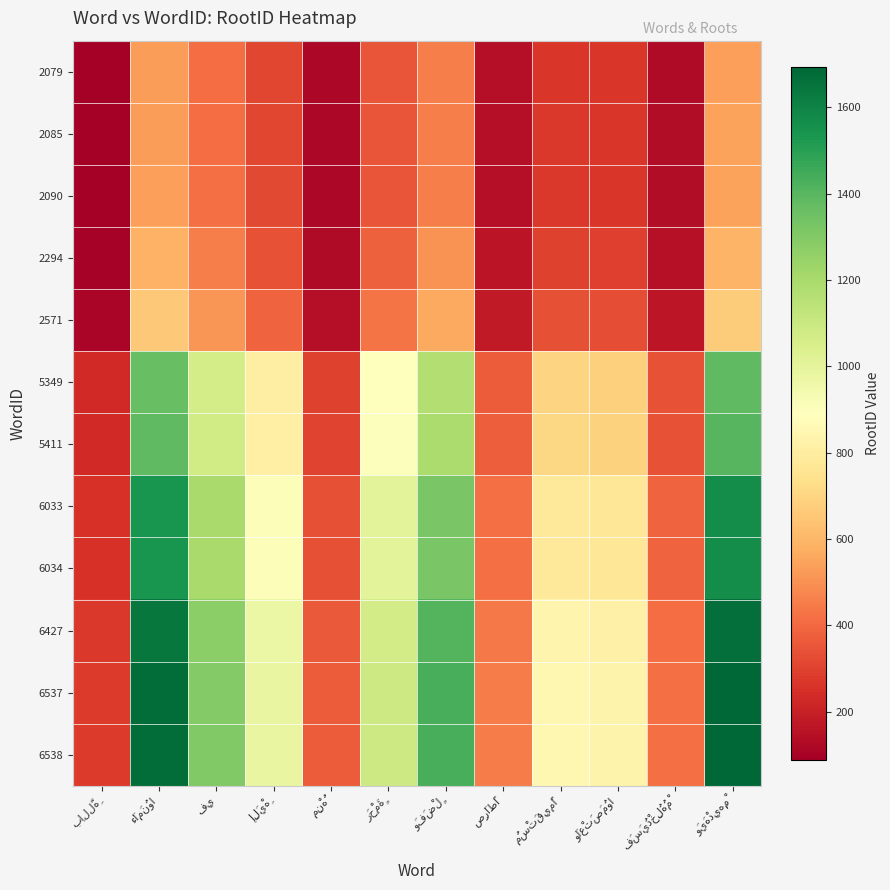

Which series has the widest spread of values?

6538